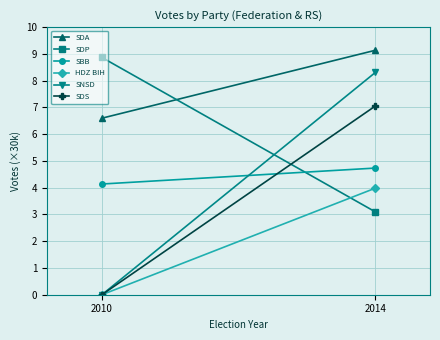

Count the SBB values in the range 4 to 5.

2